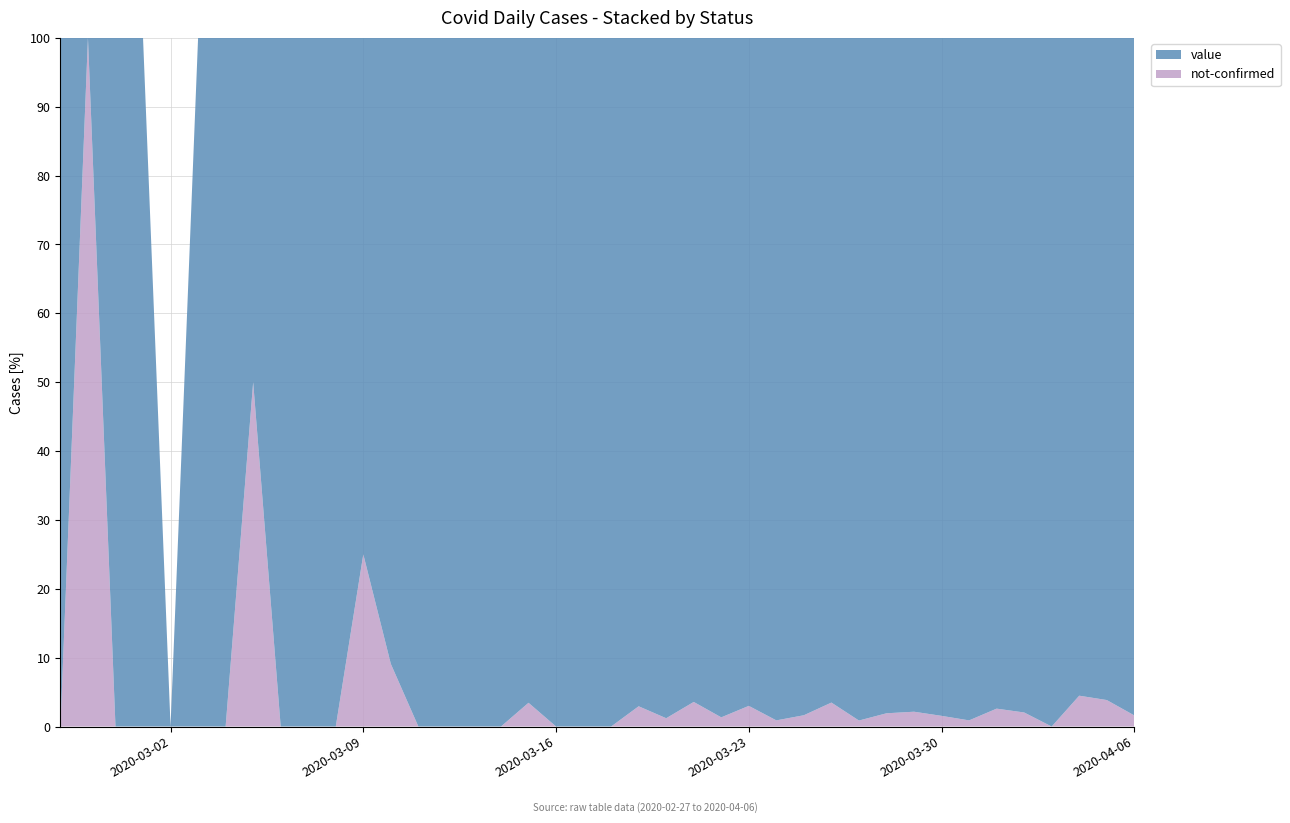

Reading right to left, extract all data points from this chart.

value: 2020-04-06=61	2020-04-05=75	2020-04-04=64	2020-04-03=77	2020-04-02=96	2020-04-01=75	2020-03-31=111	2020-03-30=127	2020-03-29=91	2020-03-28=102	2020-03-27=114	2020-03-26=111	2020-03-25=120	2020-03-24=111	2020-03-23=97	2020-03-22=74	2020-03-21=81	2020-03-20=82	2020-03-19=66	2020-03-18=56	2020-03-17=35	2020-03-16=33	2020-03-15=28	2020-03-14=21	2020-03-13=13	2020-03-12=23	2020-03-11=9	2020-03-10=10	2020-03-09=6	2020-03-08=5	2020-03-07=3	2020-03-06=4	2020-03-05=1	2020-03-04=3	2020-03-03=2	2020-03-02=0	2020-03-01=2	2020-02-29=1	2020-02-28=0	2020-02-27=1
not-confirmed: 2020-04-06=1	2020-04-05=3	2020-04-04=3	2020-04-03=0	2020-04-02=2	2020-04-01=2	2020-03-31=1	2020-03-30=2	2020-03-29=2	2020-03-28=2	2020-03-27=1	2020-03-26=4	2020-03-25=2	2020-03-24=1	2020-03-23=3	2020-03-22=1	2020-03-21=3	2020-03-20=1	2020-03-19=2	2020-03-18=0	2020-03-17=0	2020-03-16=0	2020-03-15=1	2020-03-14=0	2020-03-13=0	2020-03-12=0	2020-03-11=0	2020-03-10=1	2020-03-09=2	2020-03-08=0	2020-03-07=0	2020-03-06=0	2020-03-05=1	2020-03-04=0	2020-03-03=0	2020-03-02=0	2020-03-01=0	2020-02-29=0	2020-02-28=1	2020-02-27=0